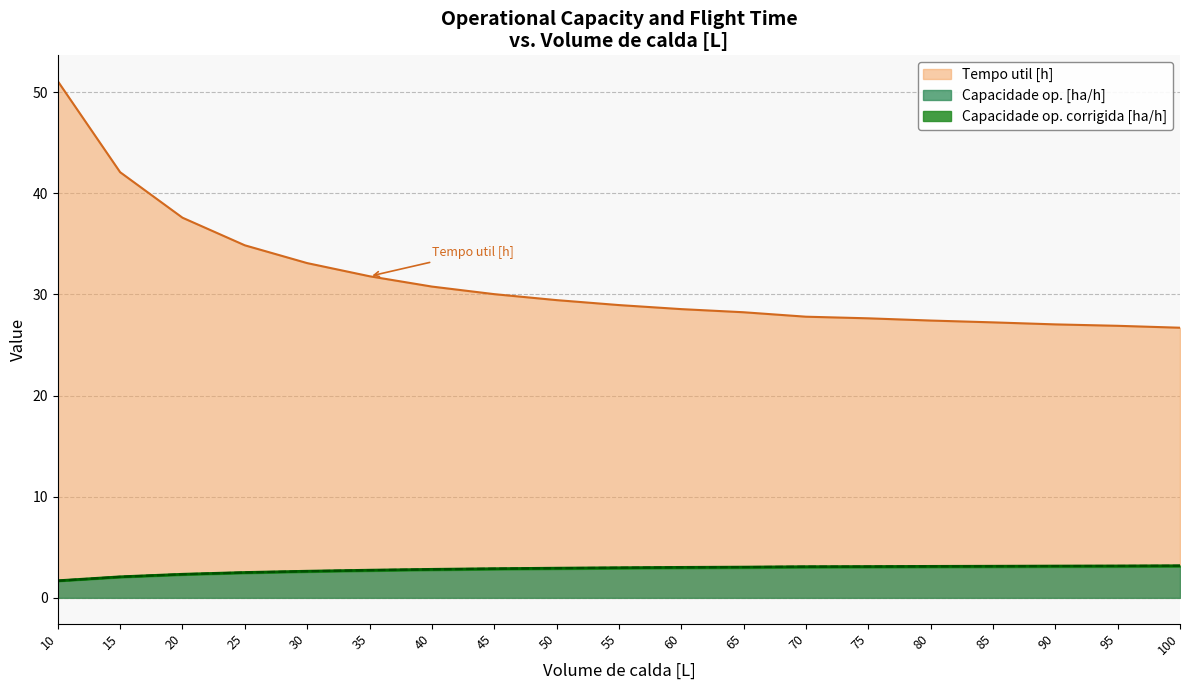

Where is Capacidade op. corrigida [ha/h] nearest to the value 2?

15